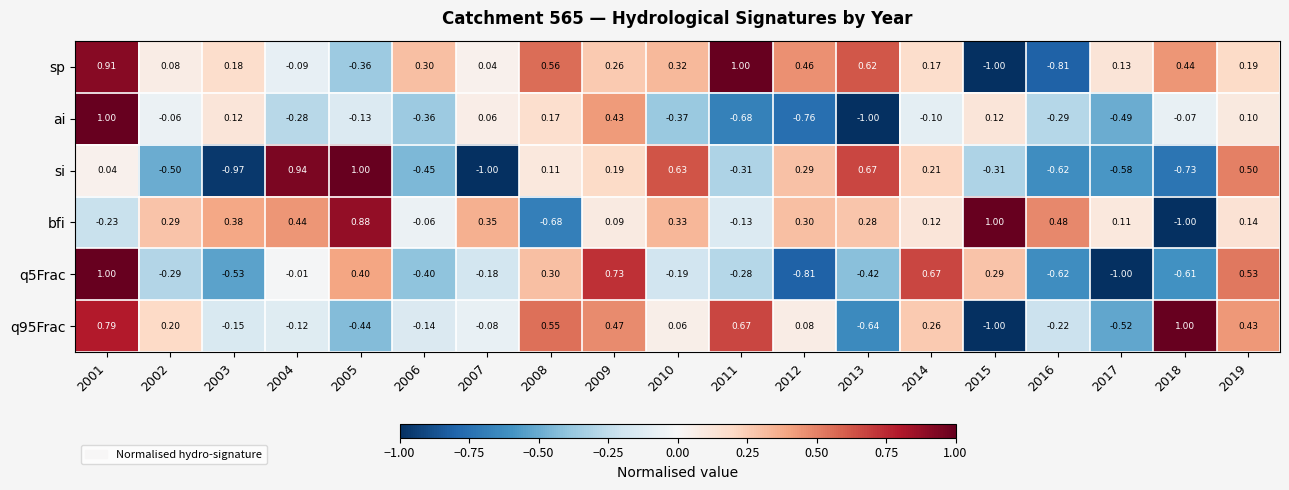

Which series has the largest total across all categories?

sp